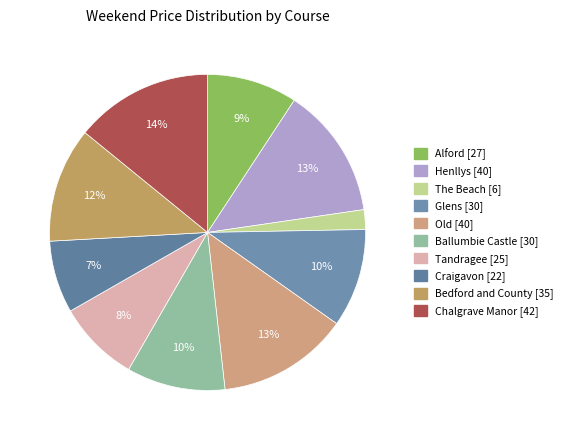

What portion of the pie excludes Alford?

90.8%